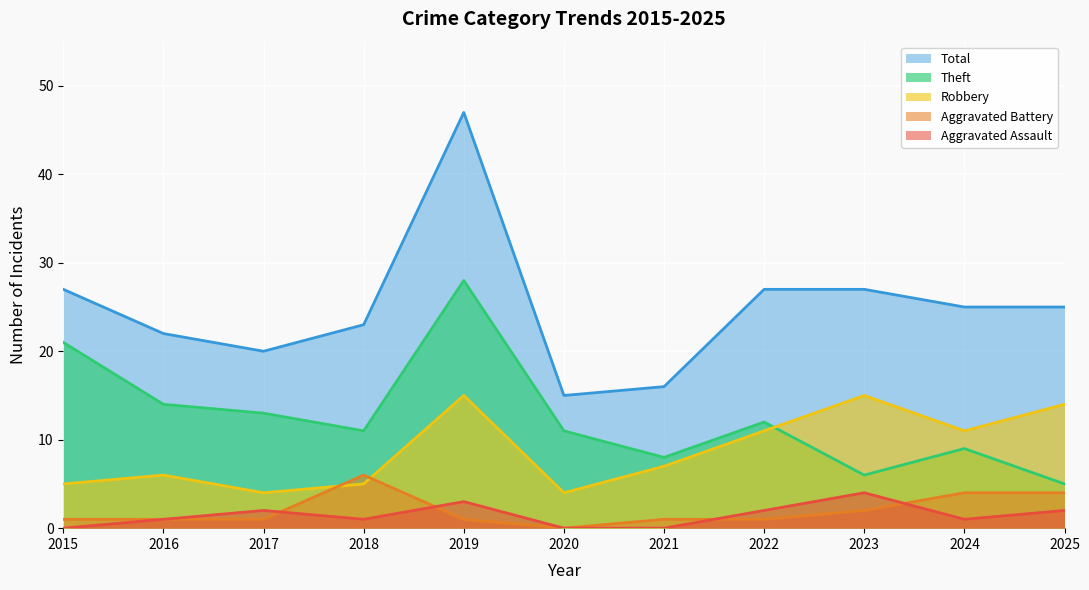

True or false: Robbery and Aggravated Assault intersect in this chart.

False